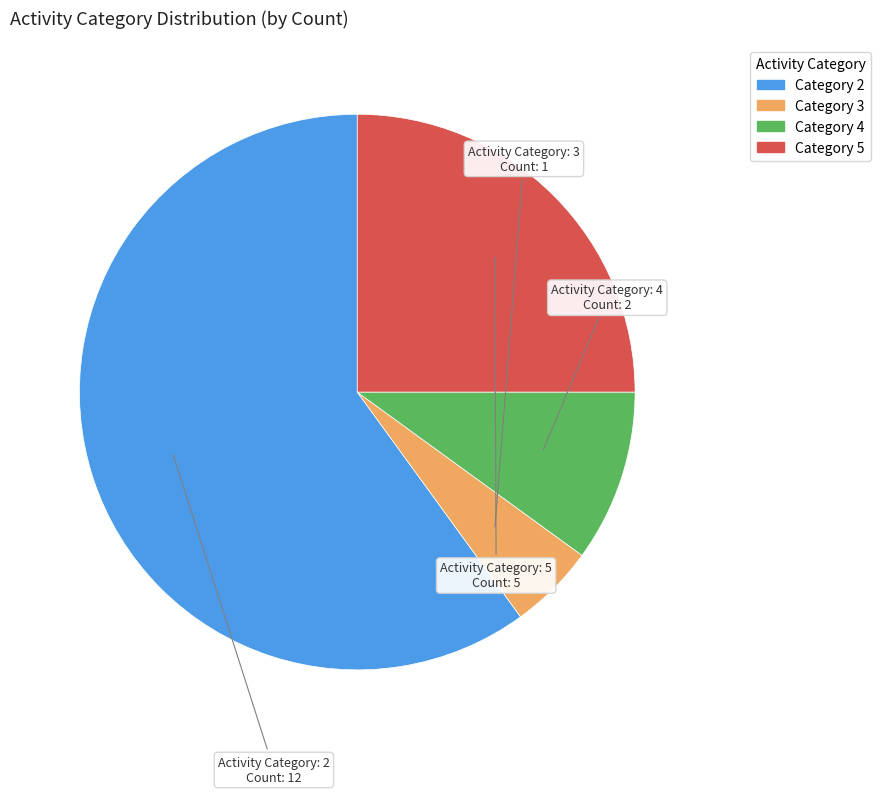

Which category accounts for the majority?

Category 2